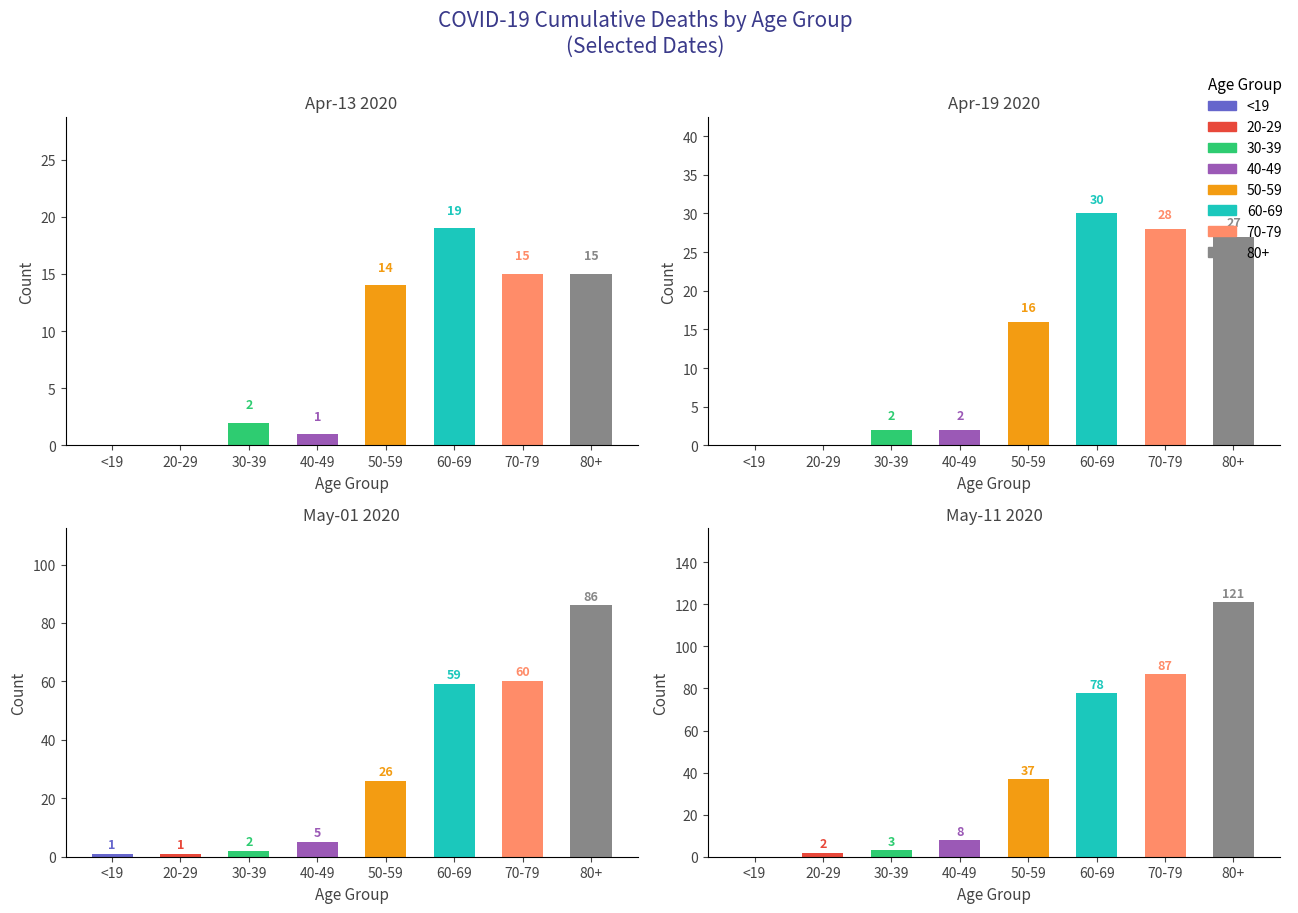

Which series changed the most between 40-49 and 60-69?

May-11 2020